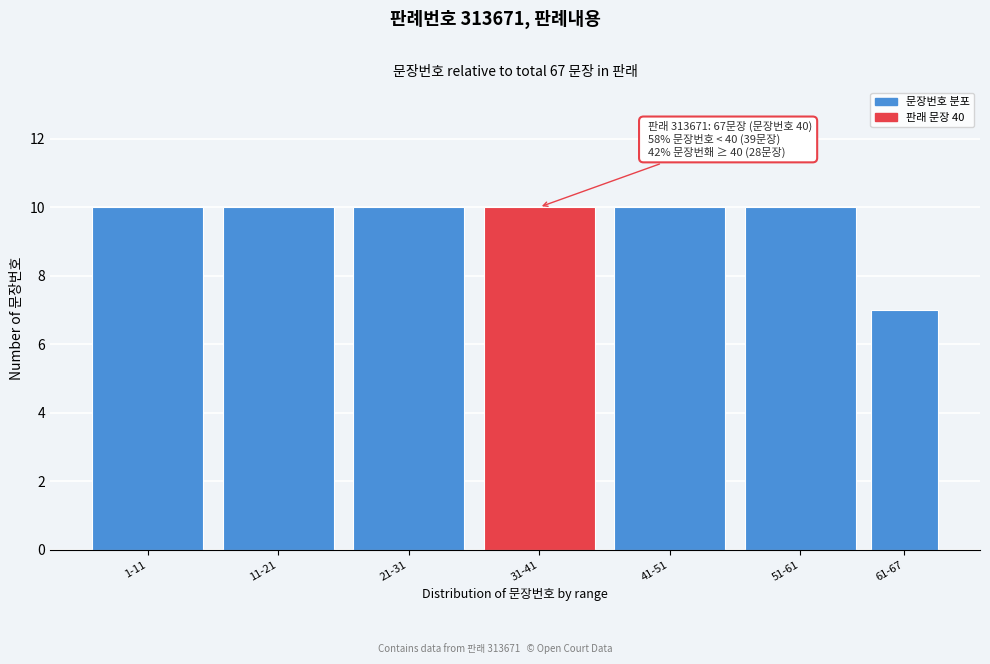

Reading left to right, list all the values displayed in this chart.

10	10	10	10	10	10	7